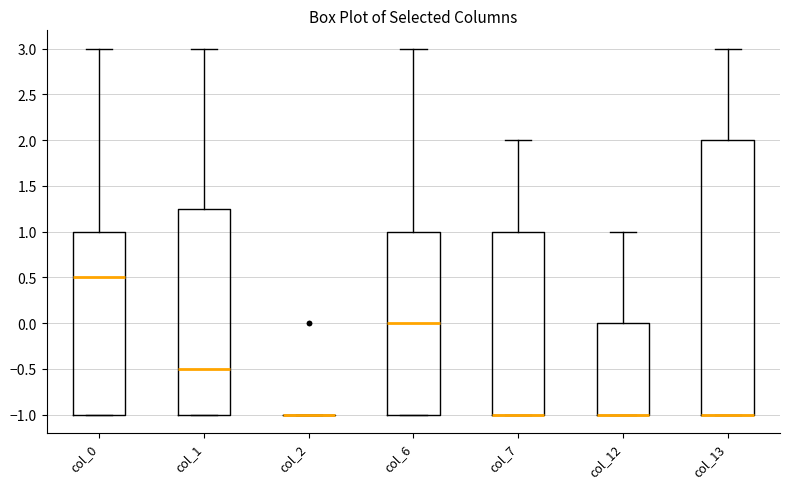

Reading left to right, transcribe this box plot: for each box, give where its median line is, the range the box spans, and where its two whiskers end, as read against the y-axis. The values are not printed on the chart, so give them approximately, as read against the axis.

col_0: median 0.50, box -1.00 to 1.00, whiskers -1.00 to 3.00
col_1: median -0.50, box -1.00 to 1.25, whiskers -1.00 to 3.00
col_2: box collapsed to a line at -1.00, whiskers -1.00 to -1.00
col_6: median 0.00, box -1.00 to 1.00, whiskers -1.00 to 3.00
col_7: median -1.00 (drawn on the box's lower edge), box -1.00 to 1.00, whiskers -1.00 to 2.00
col_12: median -1.00 (drawn on the box's lower edge), box -1.00 to 0.00, whiskers -1.00 to 1.00
col_13: median -1.00 (drawn on the box's lower edge), box -1.00 to 2.00, whiskers -1.00 to 3.00